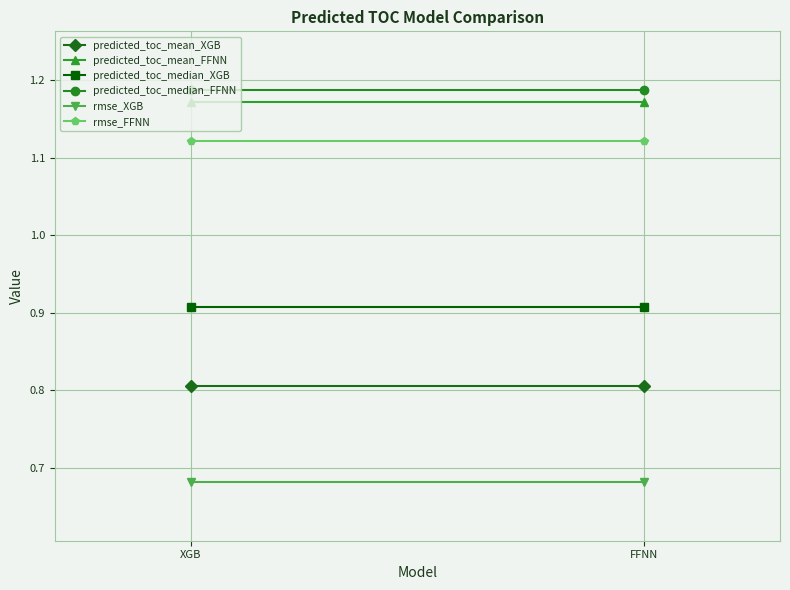

What is the maximum value shown in the chart?

1.2